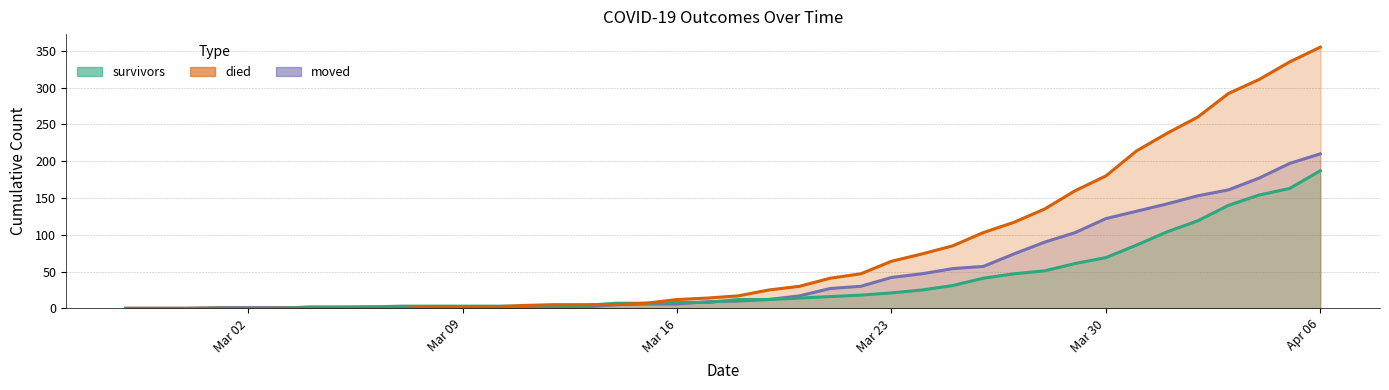

Which series has the largest total across all categories?

died